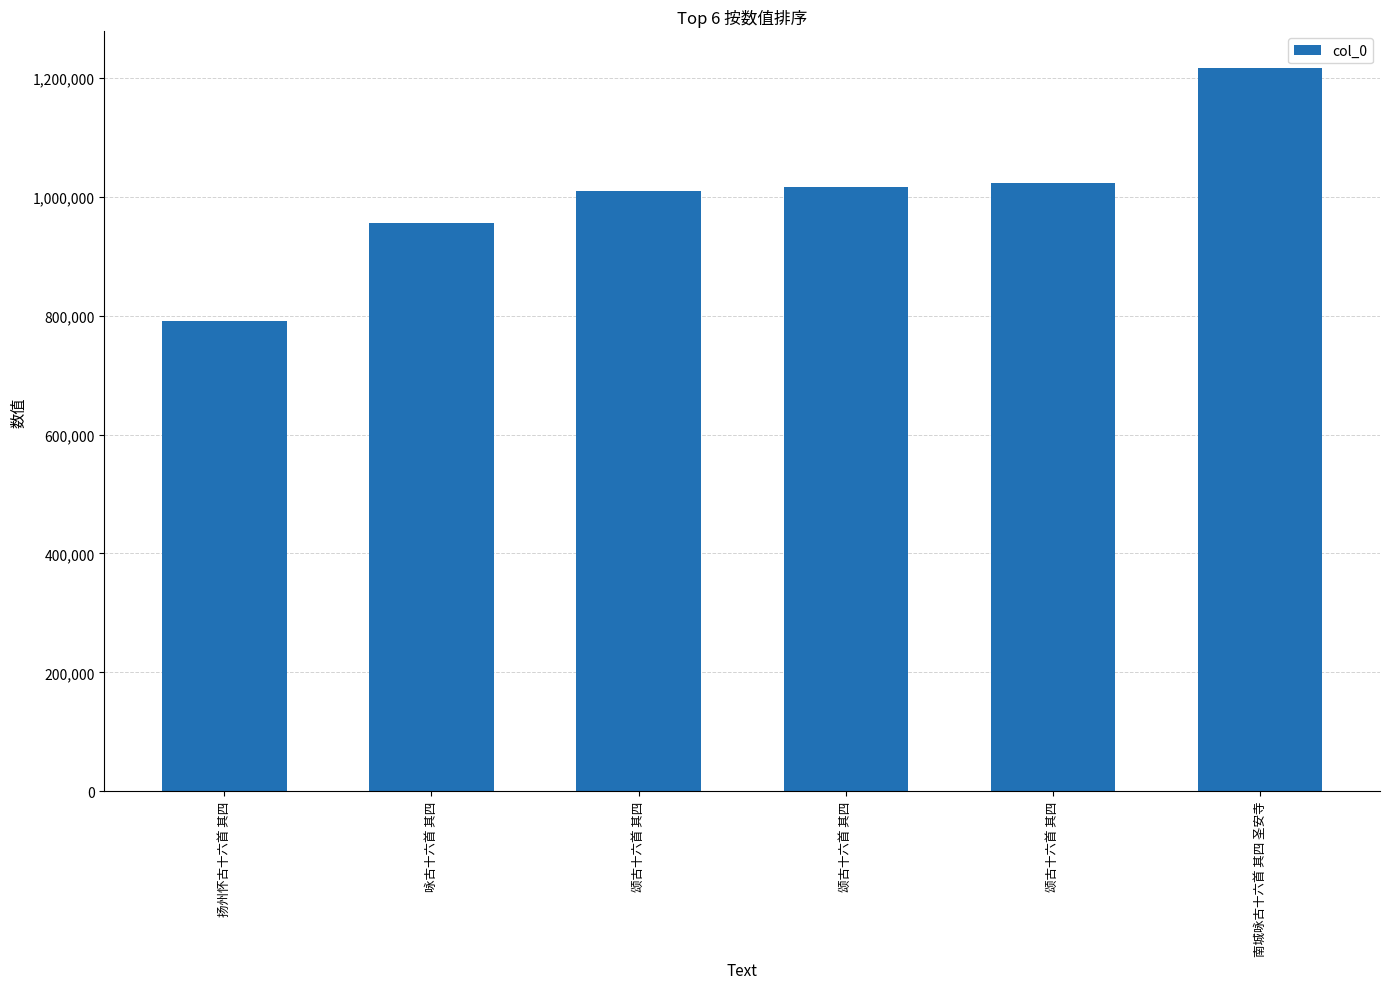

How many data points are less than 1016575?

3